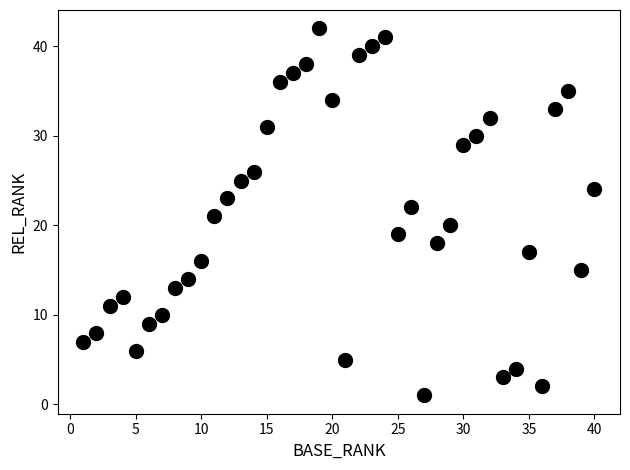

What is the range of Y values (max minus min)?

41